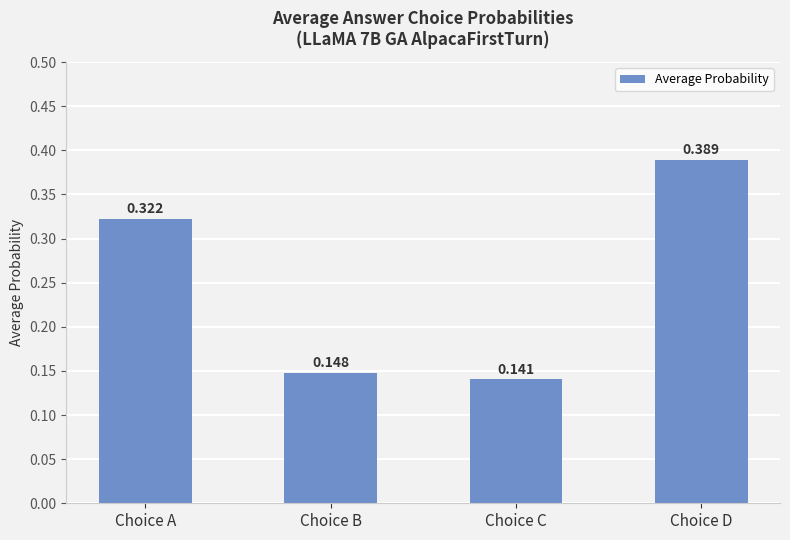

What is the sum of the values at Choice A and Choice C?

0.5